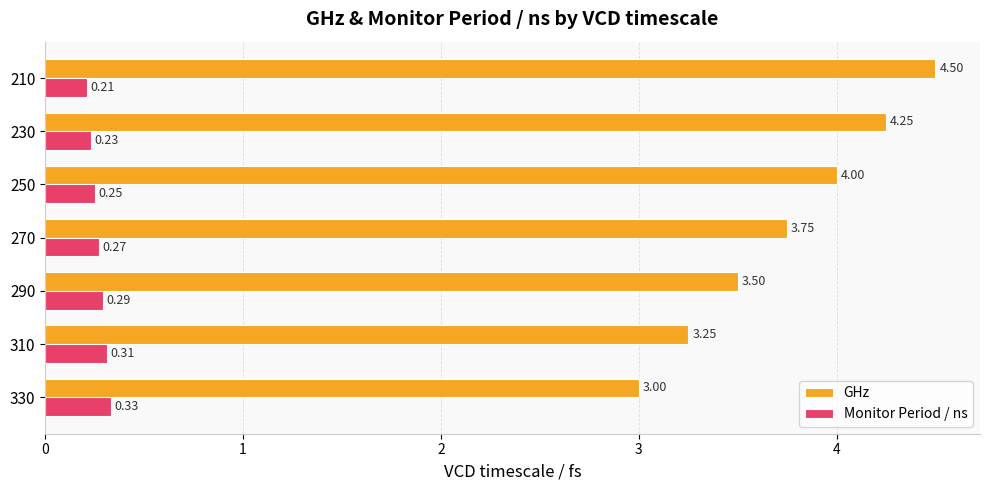

List the series in order of their overall mean, highest first.

GHz, Monitor Period / ns